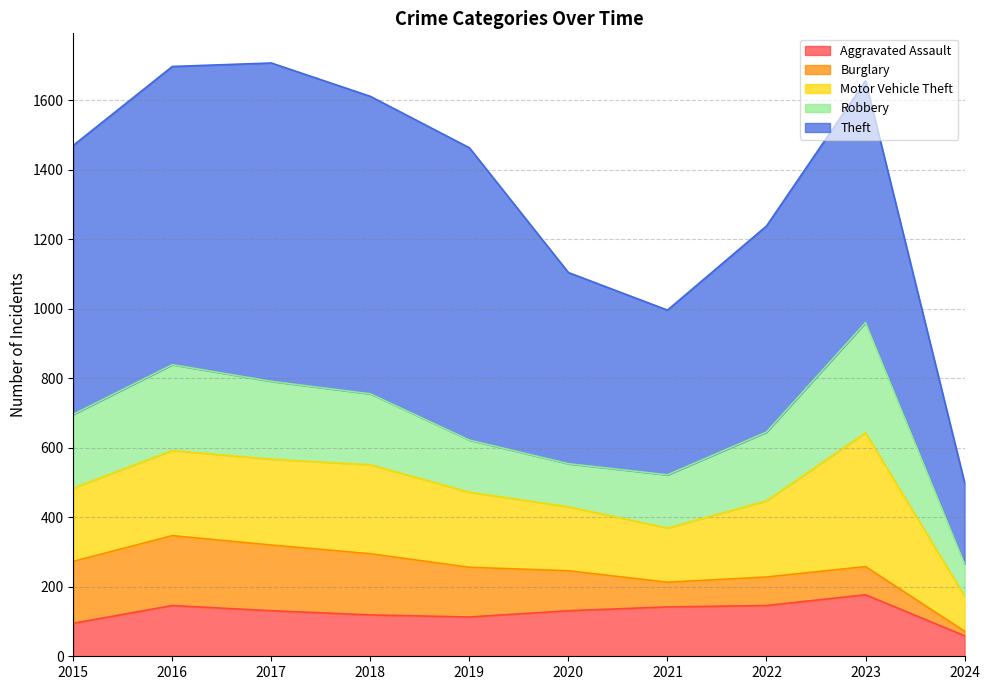

What is the difference between the maximum and second lowest values in the Motor Vehicle Theft series?

229